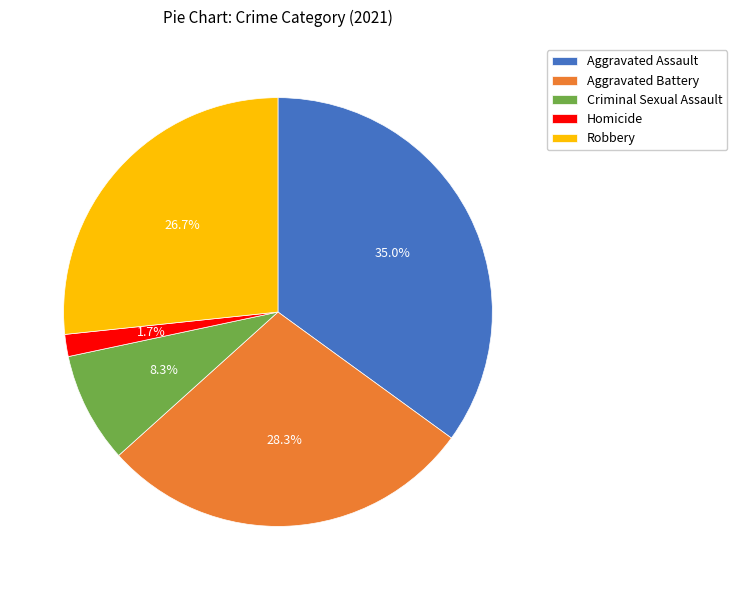

Which slice is the largest?

Aggravated Assault